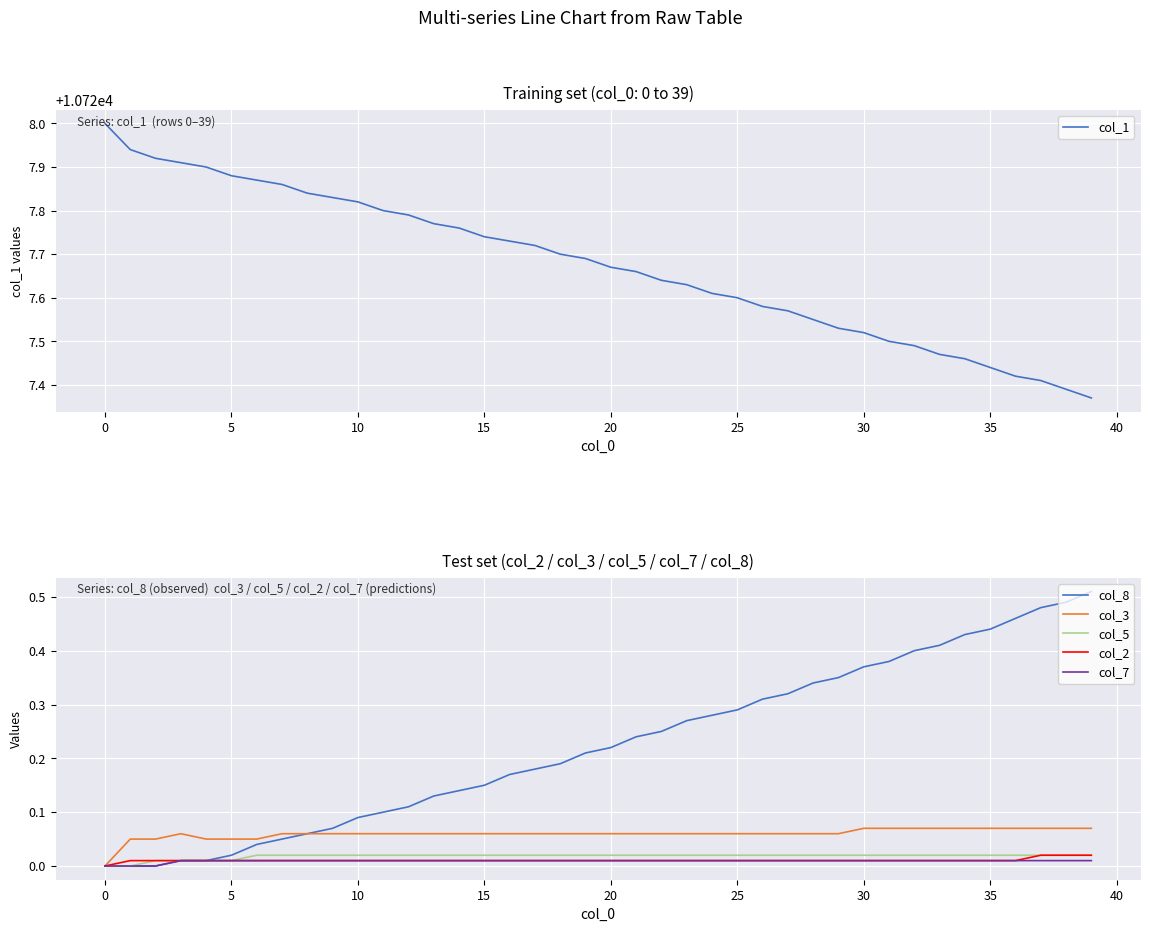

True or false: col_8 and col_7 intersect in this chart.

False